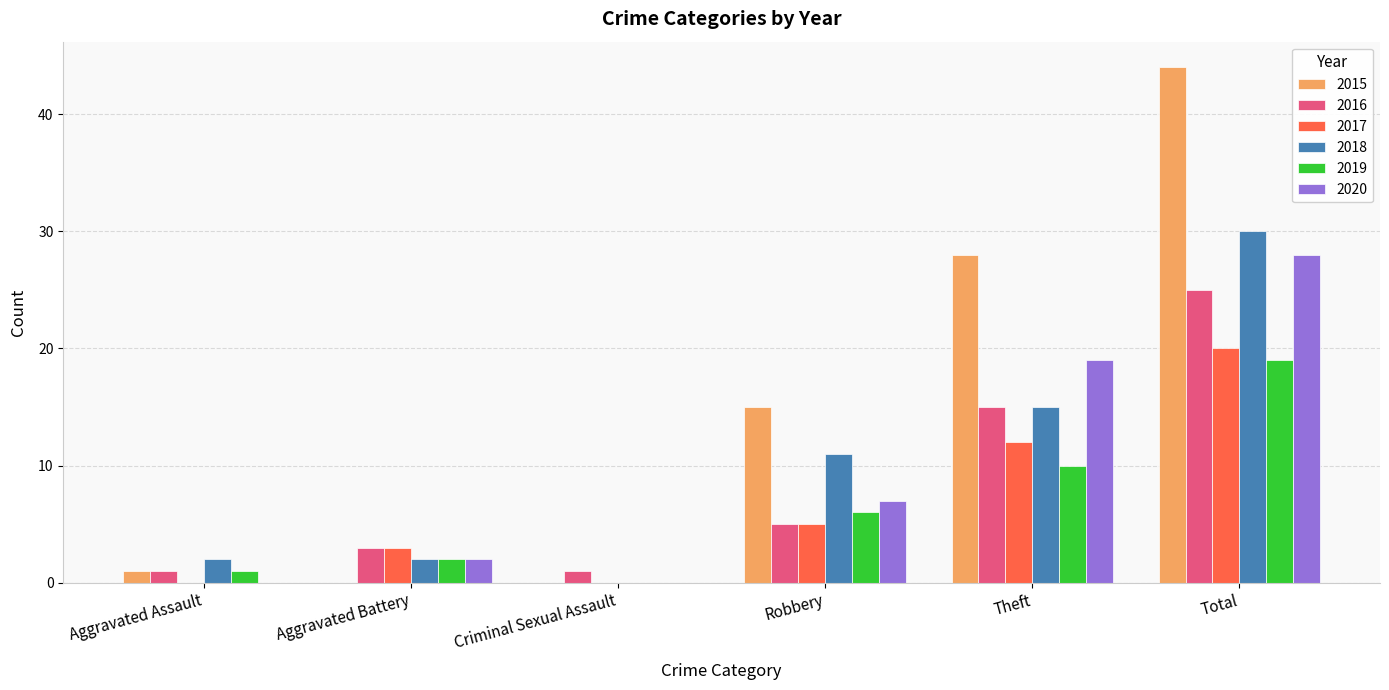

How many series are shown in this chart?

6